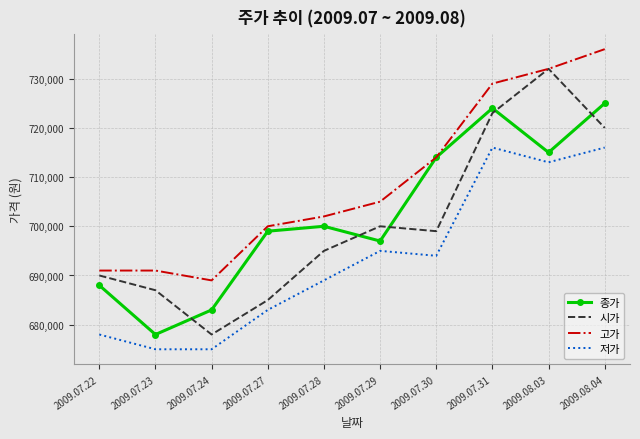

Reading left to right, transcribe all the data shown in this chart.

종가: 688000	678000	683000	699000	700000	697000	714000	724000	715000	725000
시가: 690000	687000	678000	685000	695000	700000	699000	723000	732000	720000
고가: 691000	691000	689000	700000	702000	705000	714000	729000	732000	736000
저가: 678000	675000	675000	683000	689000	695000	694000	716000	713000	716000